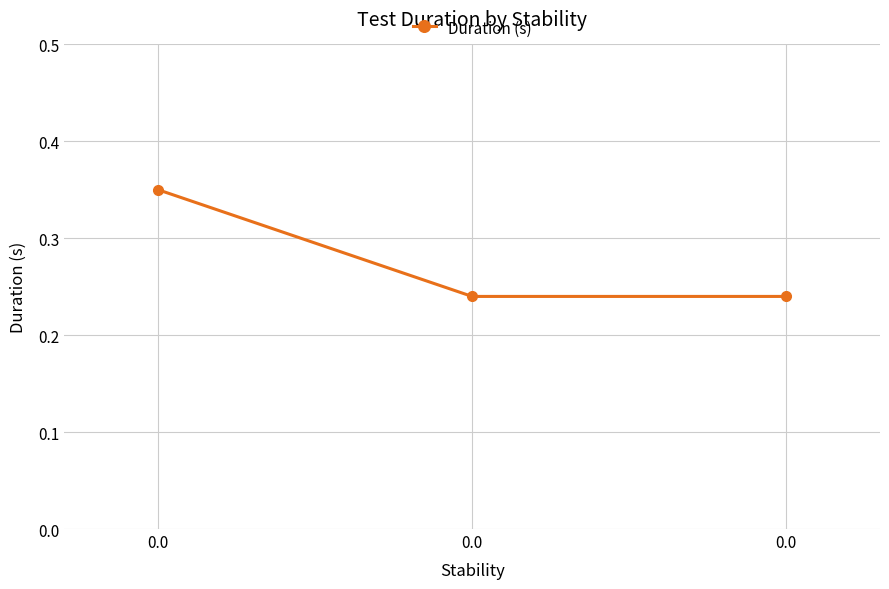

How many distinct data groups are displayed?

1